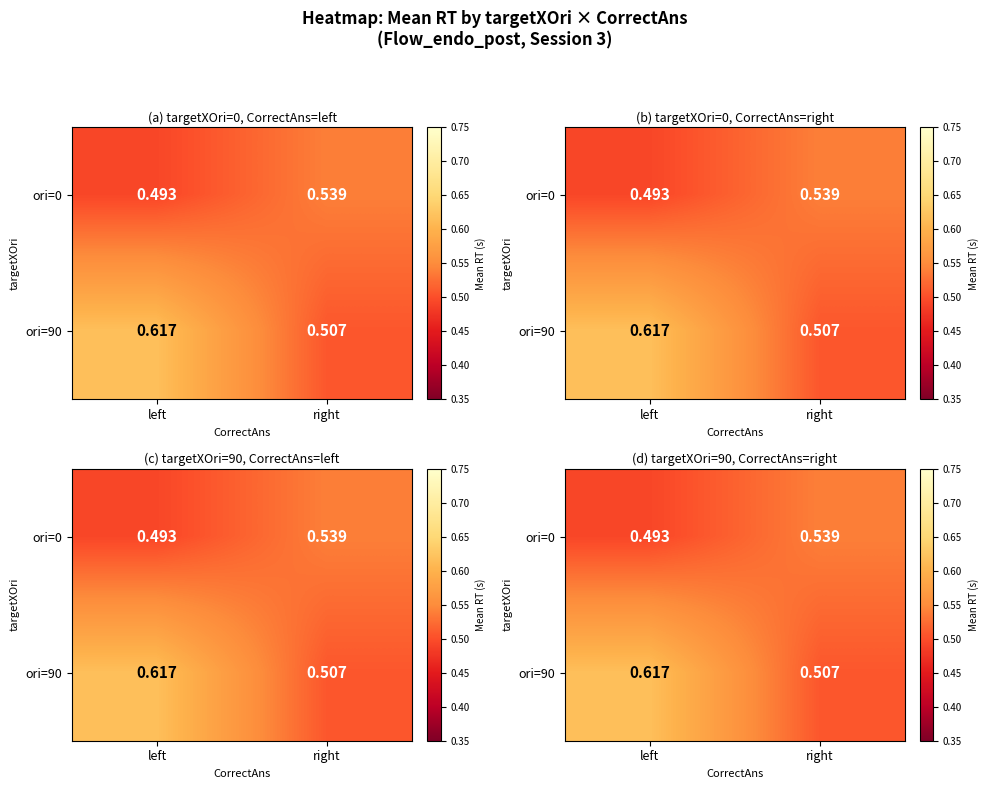

Which series has the widest spread of values?

ori=90